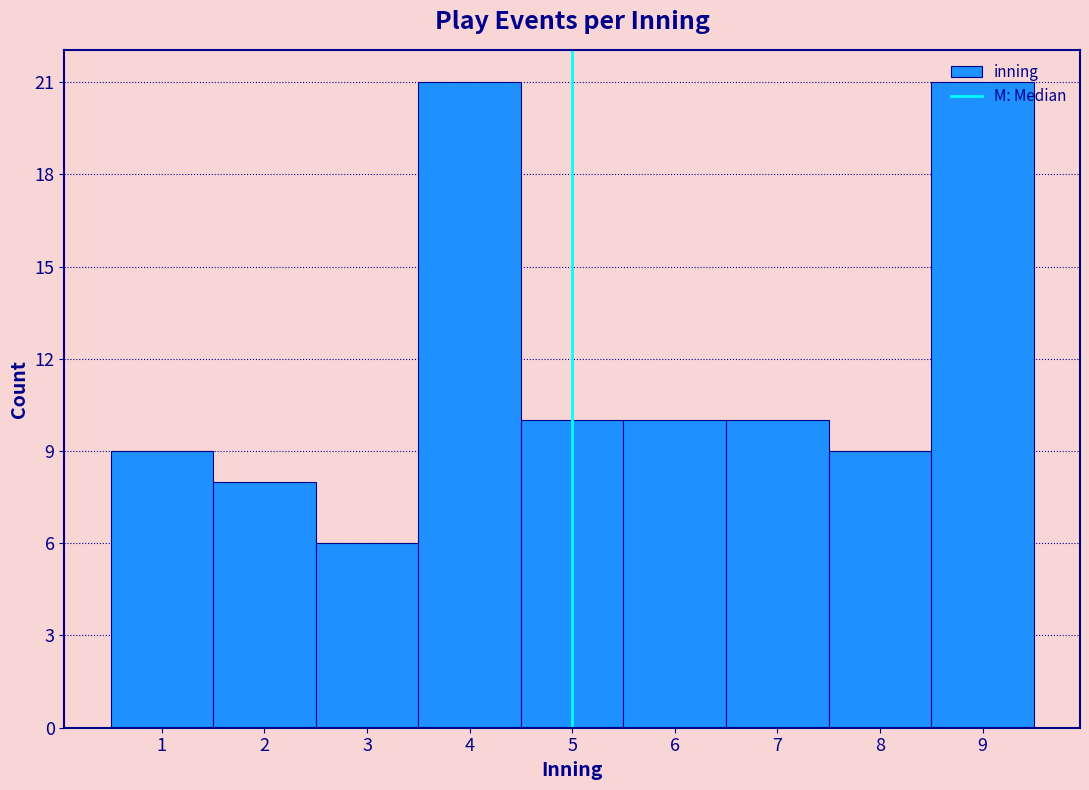

Reading left to right, list every bar in this chart as the range it spans on the x-axis followed by its height. The values are not printed on the chart, so give them approximately, as read against the axis.

0.5 to 1.5: 9
1.5 to 2.5: 8
2.5 to 3.5: 6
3.5 to 4.5: 21
4.5 to 5.5: 10
5.5 to 6.5: 10
6.5 to 7.5: 10
7.5 to 8.5: 9
8.5 to 9.5: 21